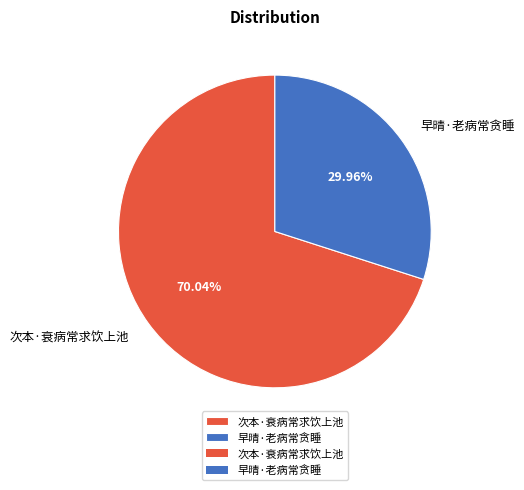

Approximately how many times larger is the value at 早晴·老病常贪睡 compared to 次本·衰病常求饮上池?

0.4